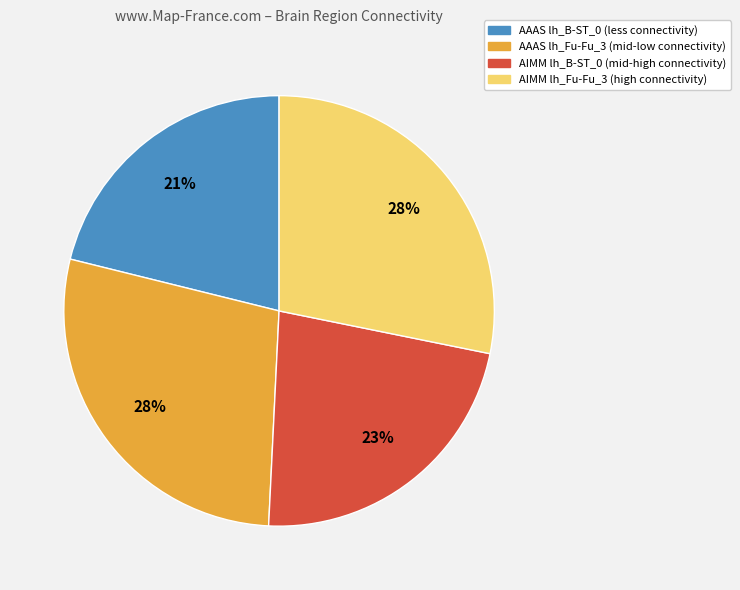

Which slice is the smallest?

AAAS lh_B-ST_0 (less connectivity)